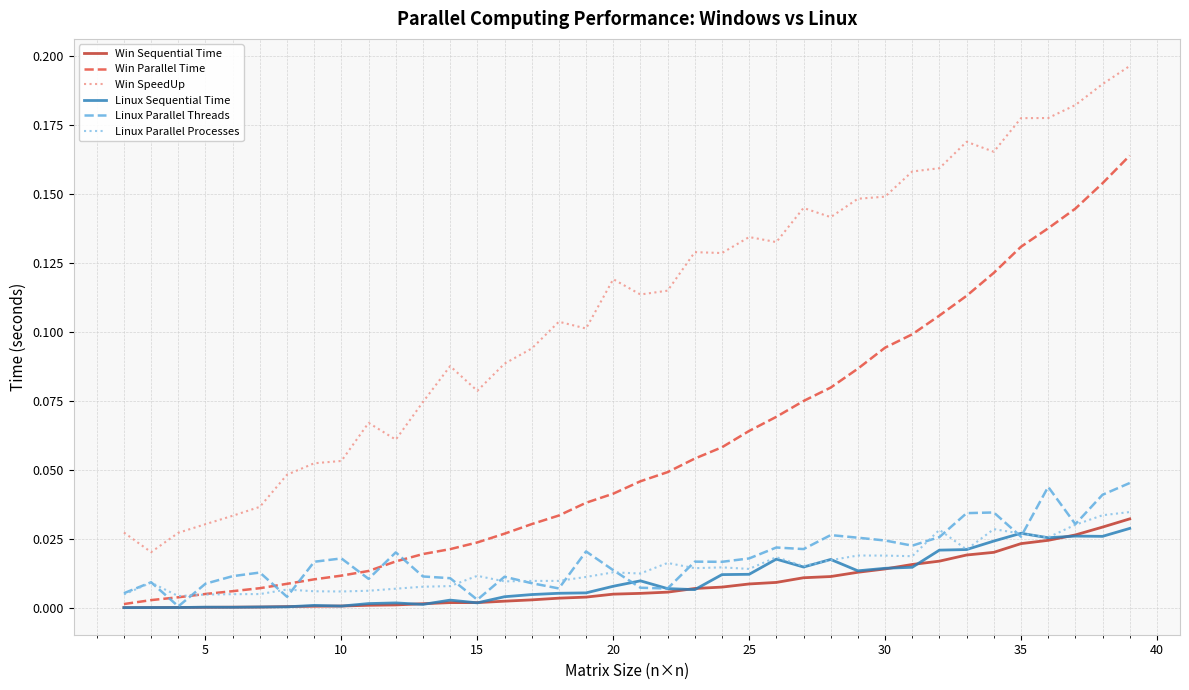

Which series has the largest total across all categories?

Win SpeedUp